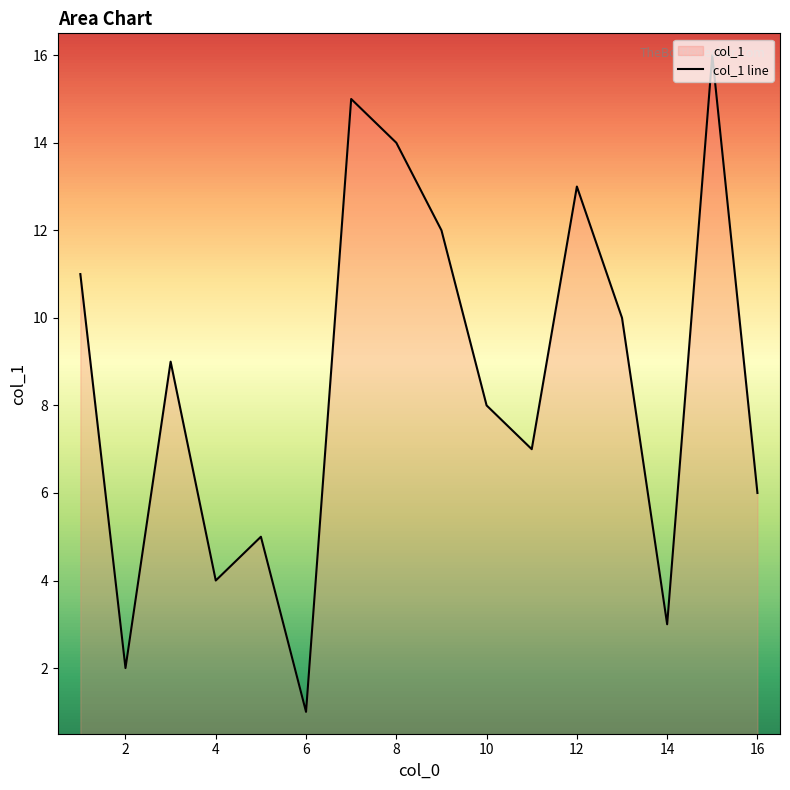

At which label is the value closest to 8?

10